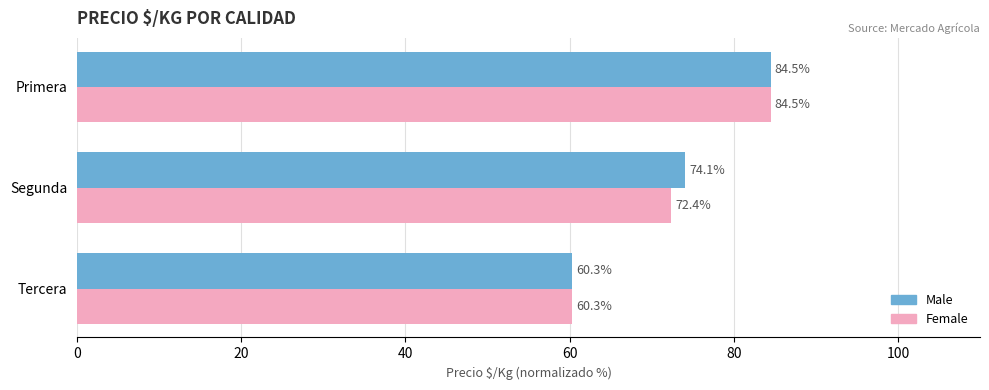

What is the total value across all series at Primera?

169.0